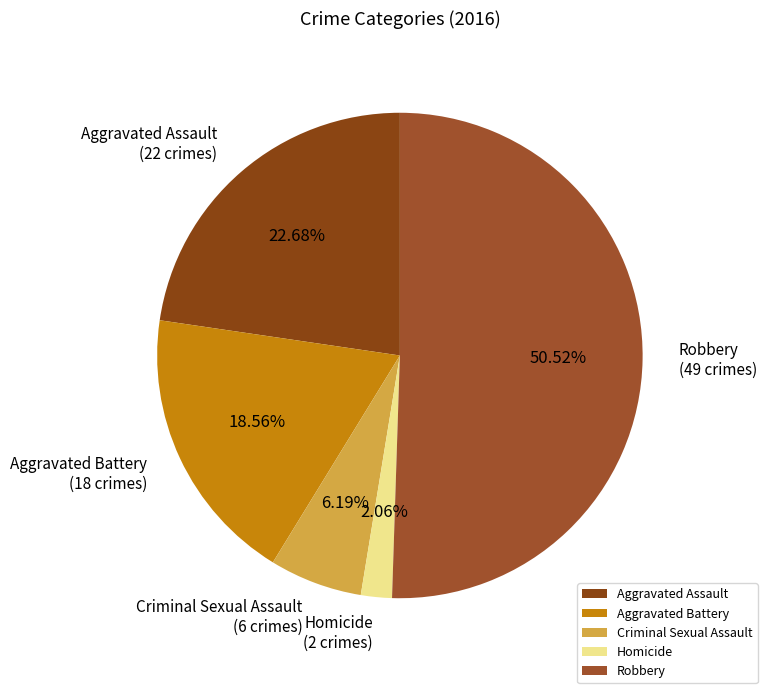

Does Aggravated Battery account for over 50% of the chart?

No